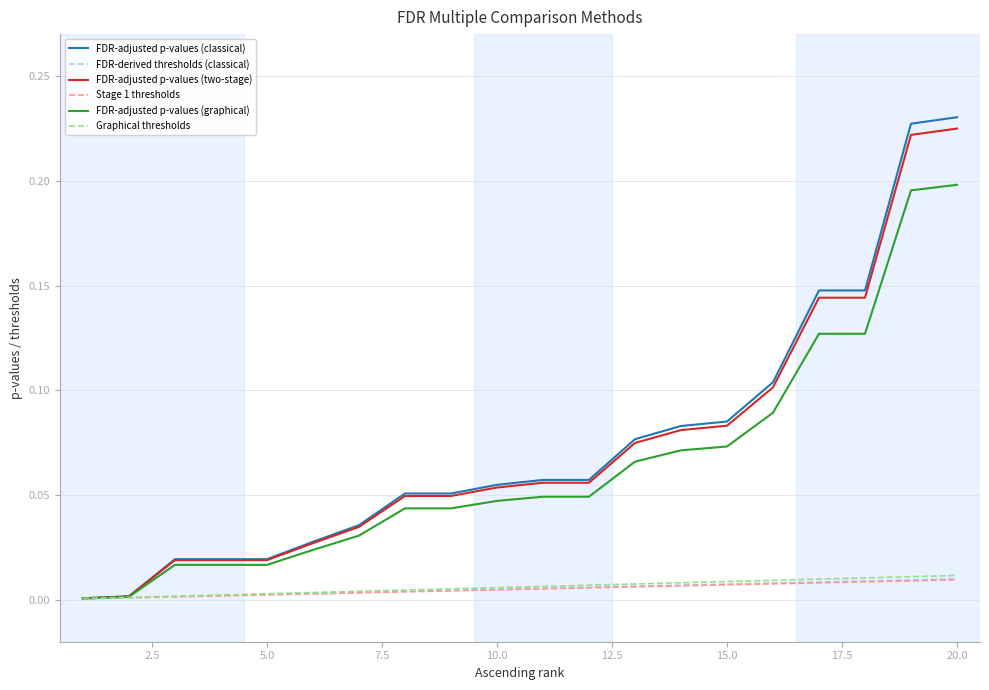

Which series has the widest spread of values?

FDR-adjusted p-values (classical)